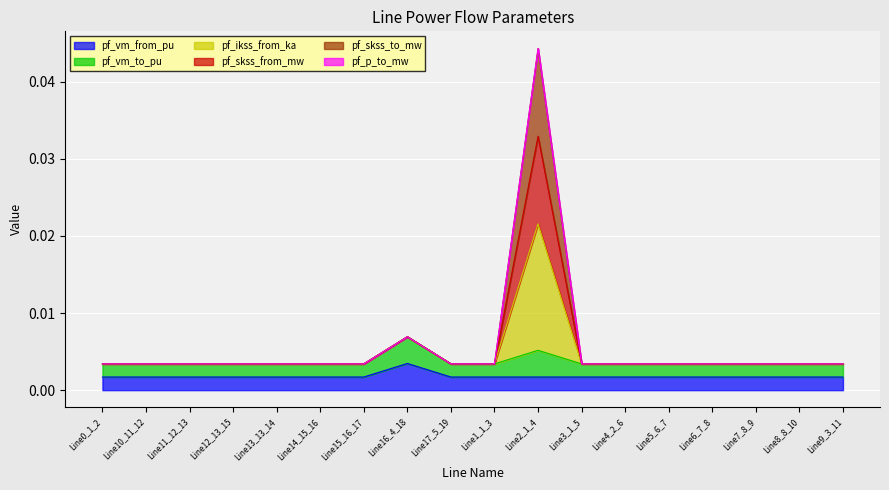

What is the label of the 13th point from the left?

Line4_2_6